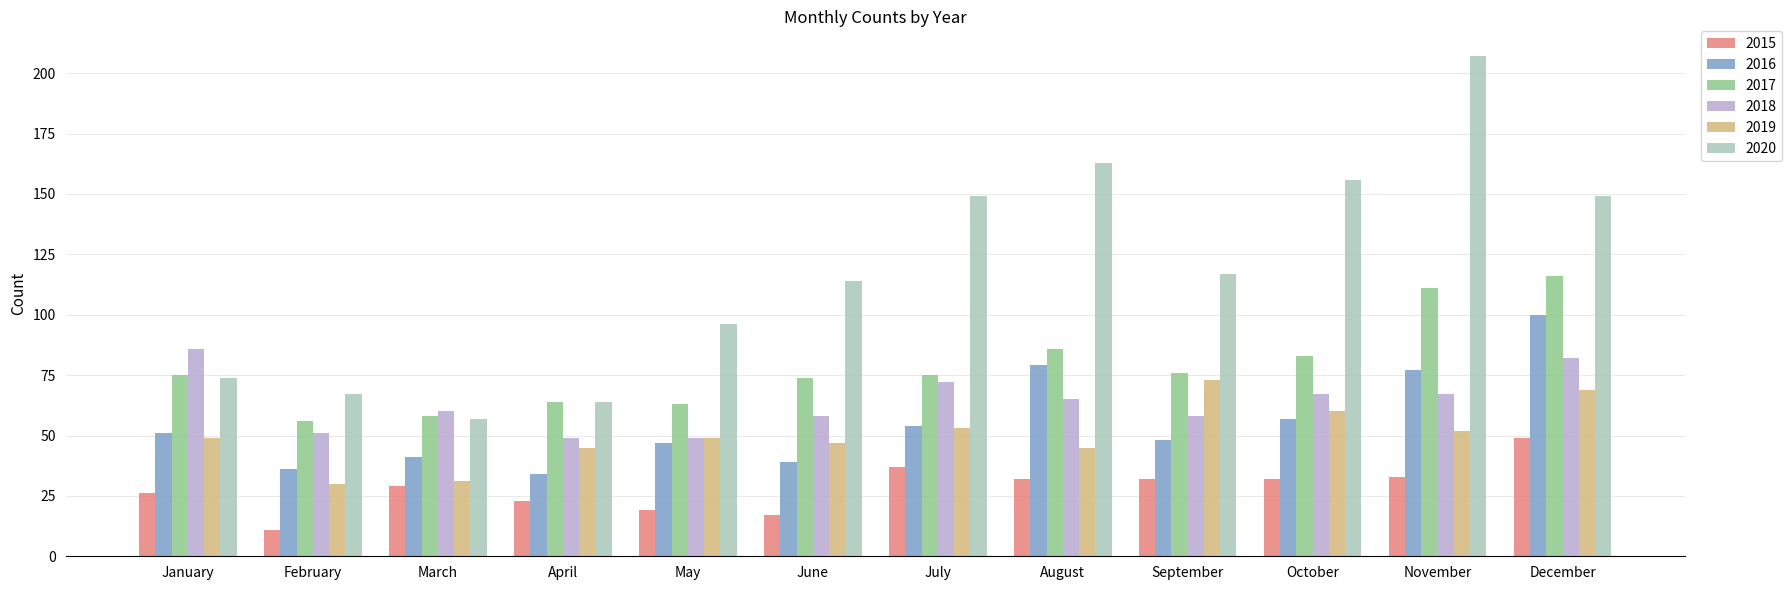

True or false: 2017 has a value of 63 at May.

True